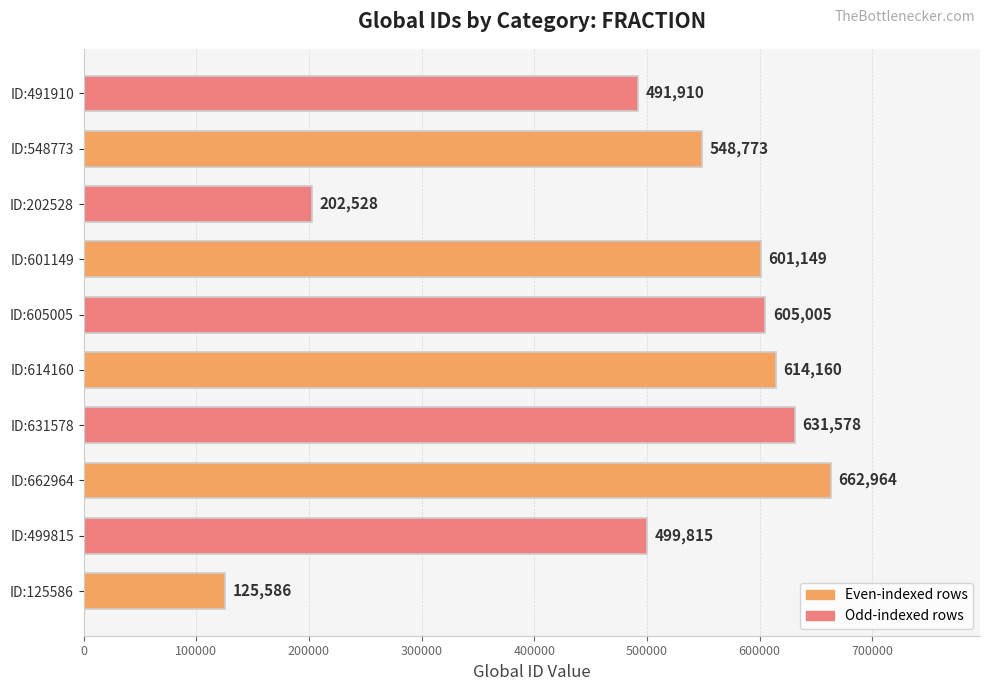

What is the change in value from ID:499815 to ID:605005?

+105190